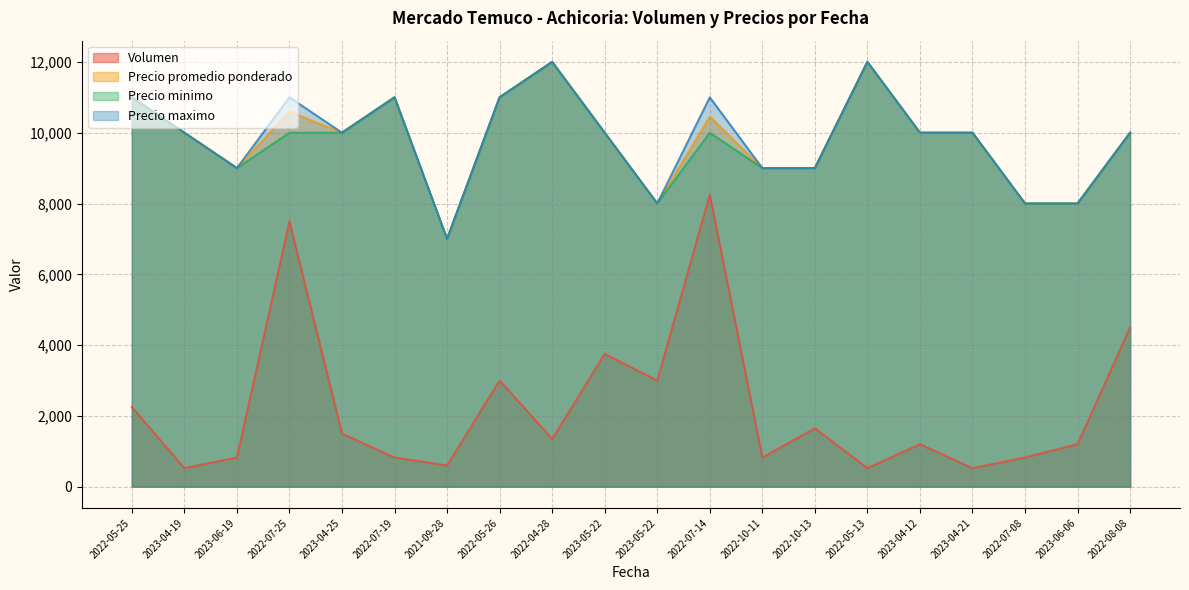

At how many categories does at least one series exceed 5762?

20